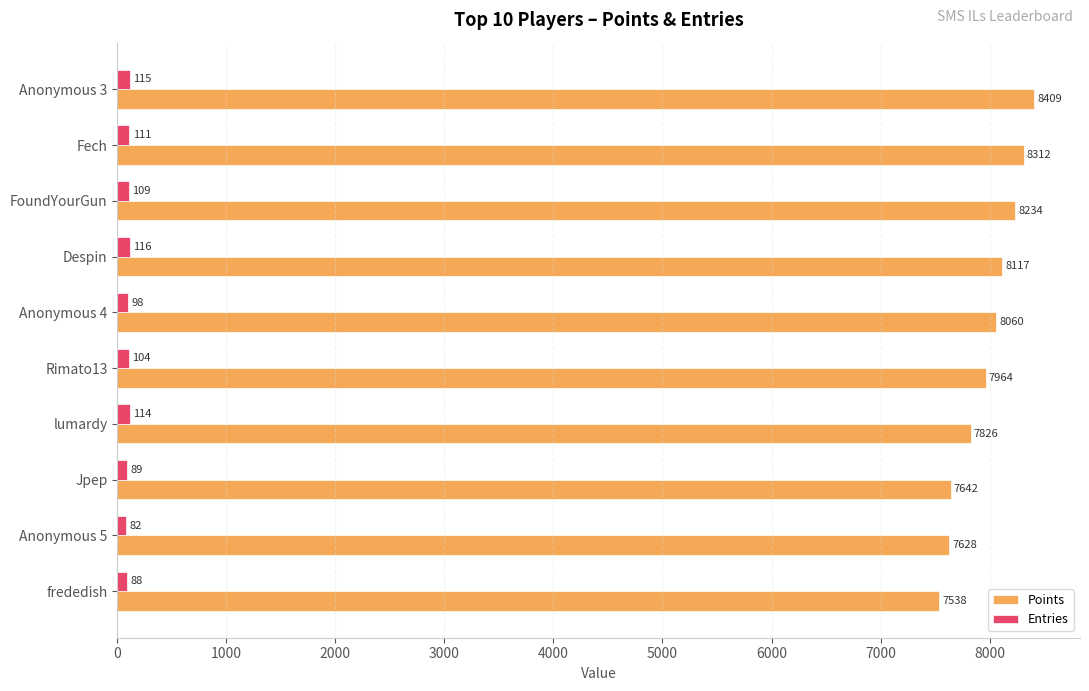

Which series has the widest spread of values?

Points